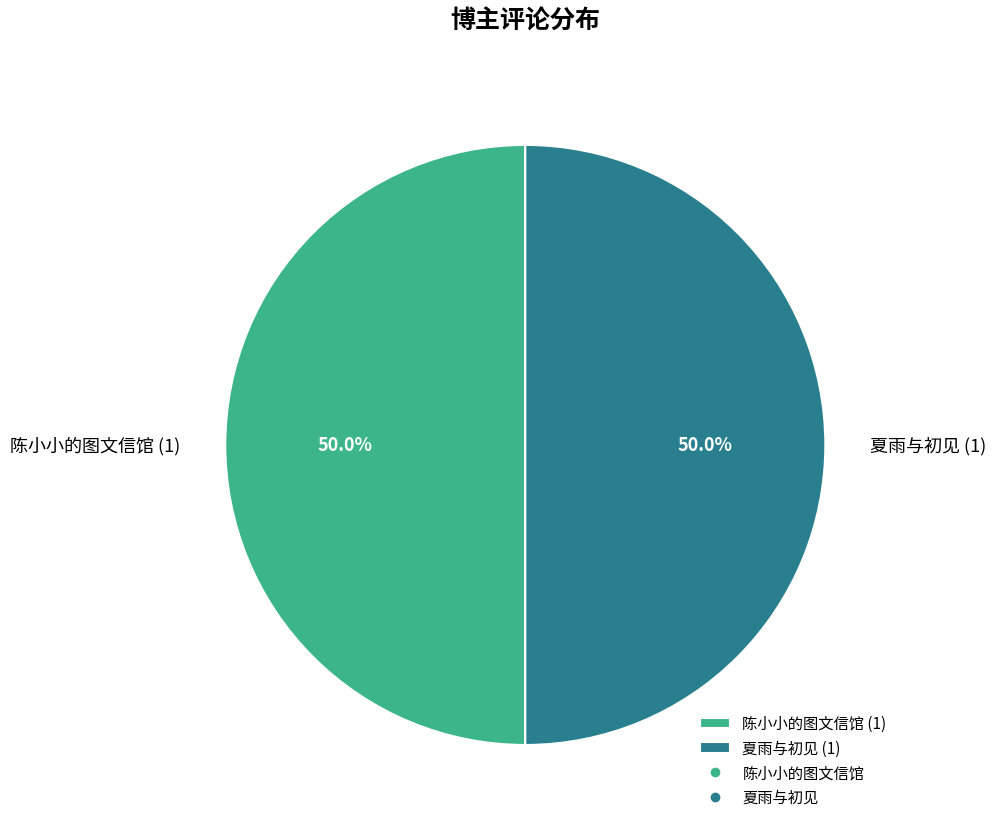

The 陈小小的图文信馆 slice represents 88% of the pie. True or false?

False